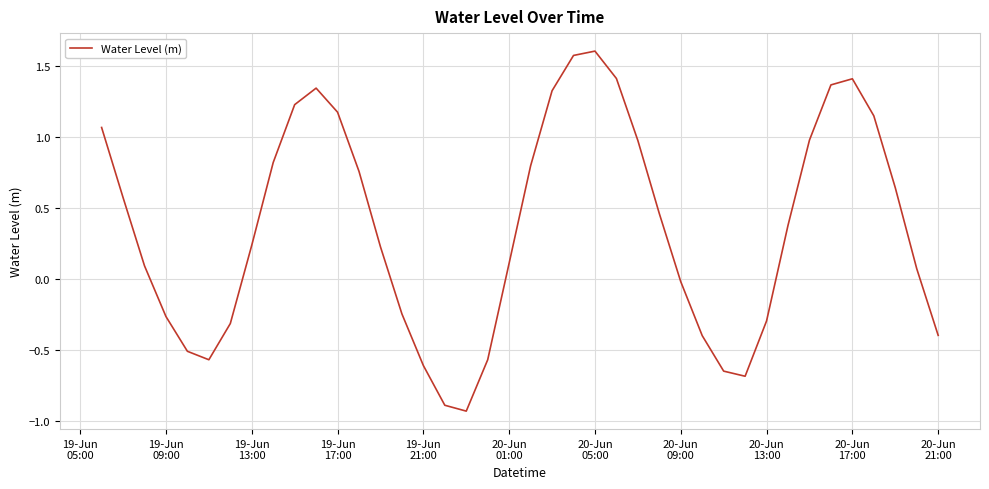

Does the chart display data point markers on the line(s)?

No